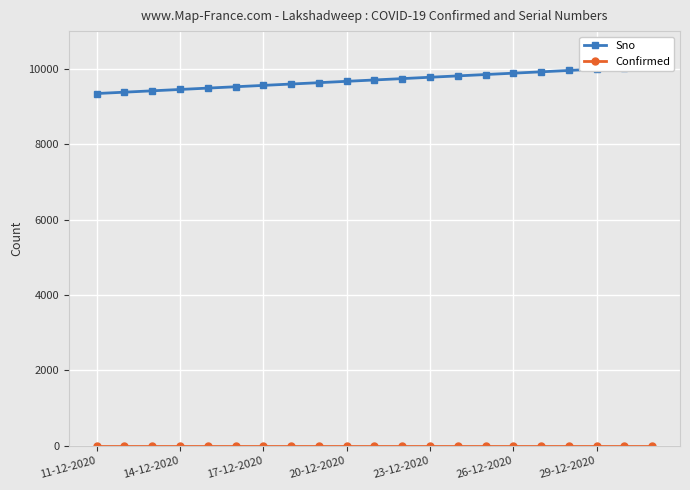

How many data points in Sno are less than 9704?

10